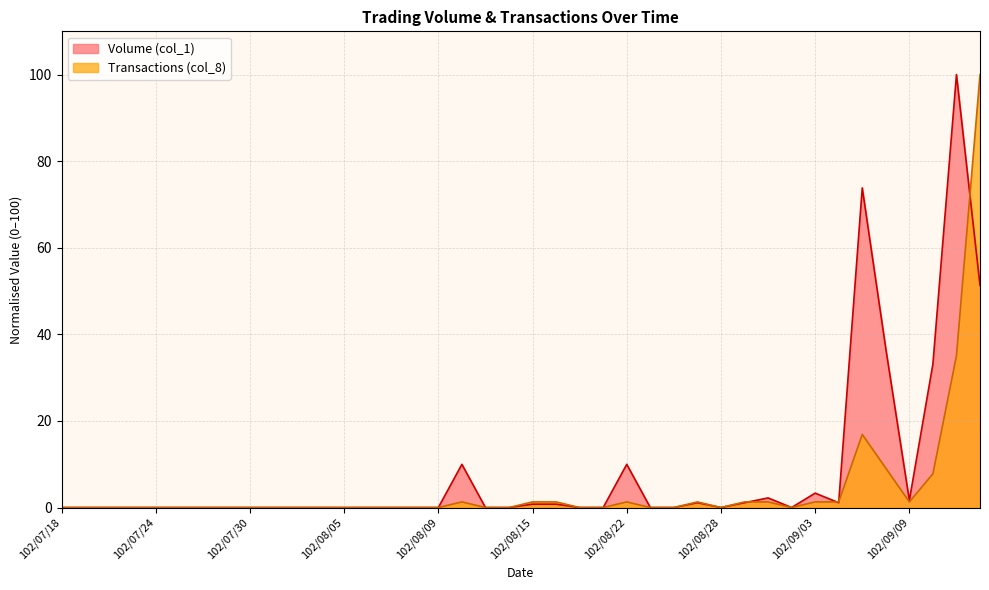

True or false: Volume (col_1) has a value of -43.6 at 102/07/30.

False